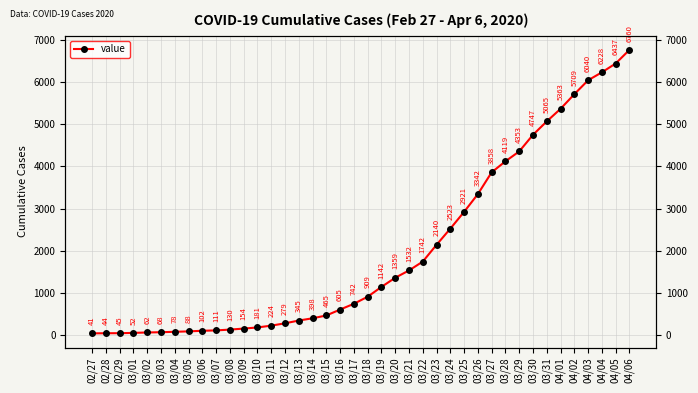

What is the sum of the values at 03/23 and 03/29?

6493